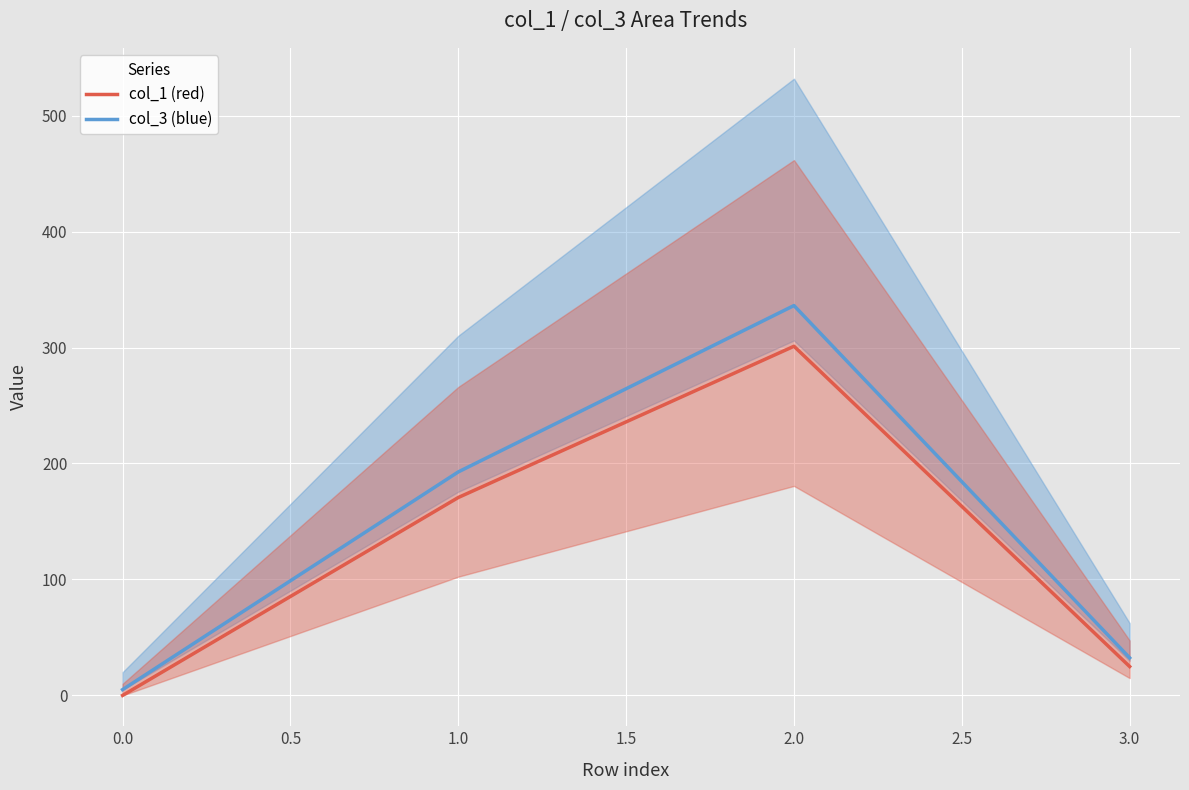

List the series in order of their peak value, lowest first.

col_1 (red), col_3 (blue)